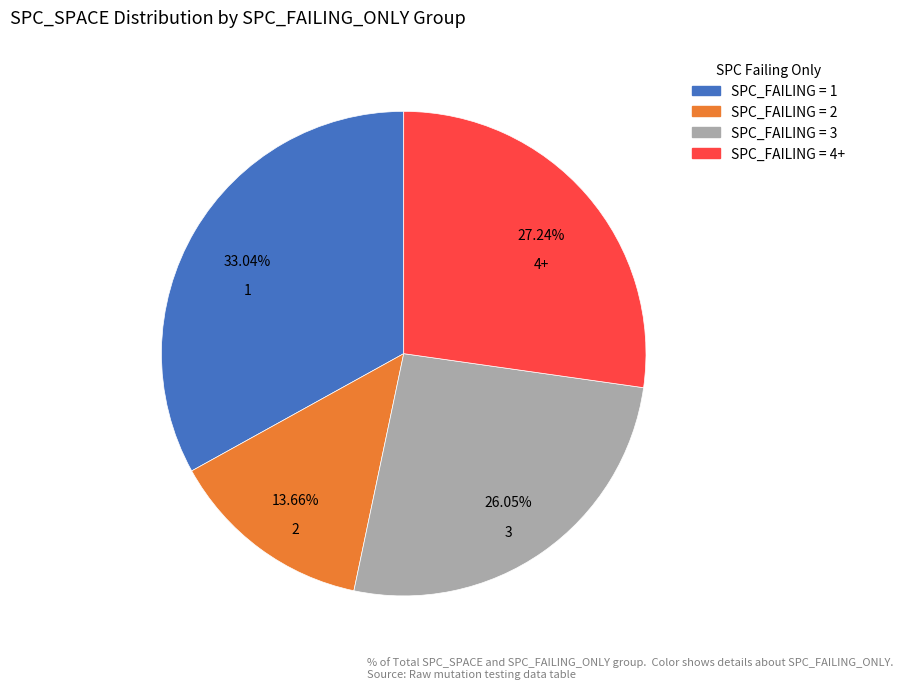

How many segments does this pie chart have?

4